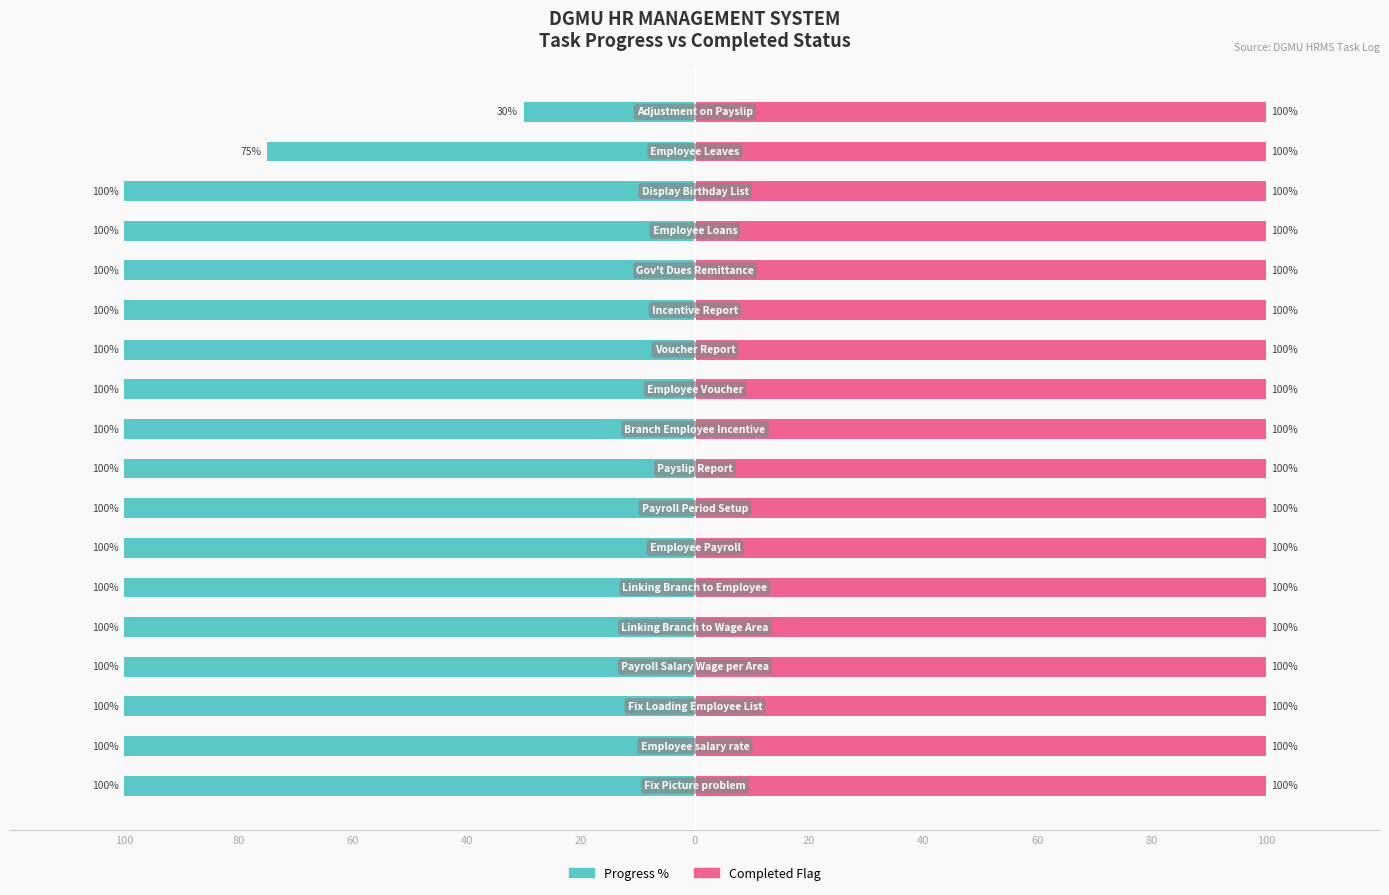

Which series has the largest total across all categories?

Completed Flag